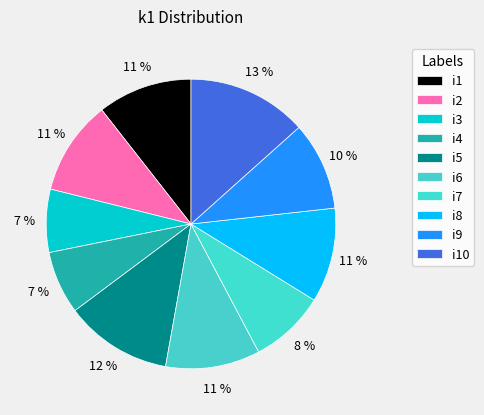

What is the smallest slice in the pie chart?

i3